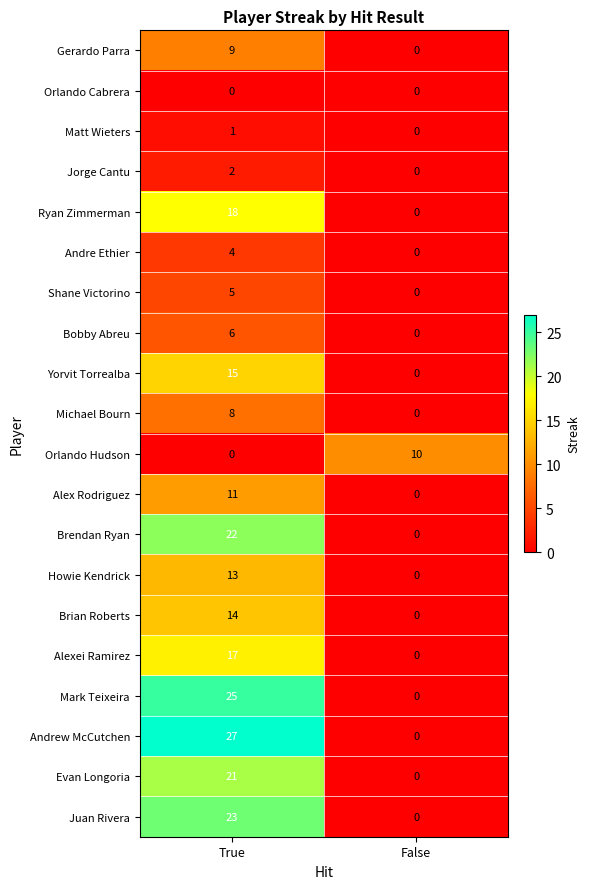

Is it true that Evan Longoria equals 0 at False?

True